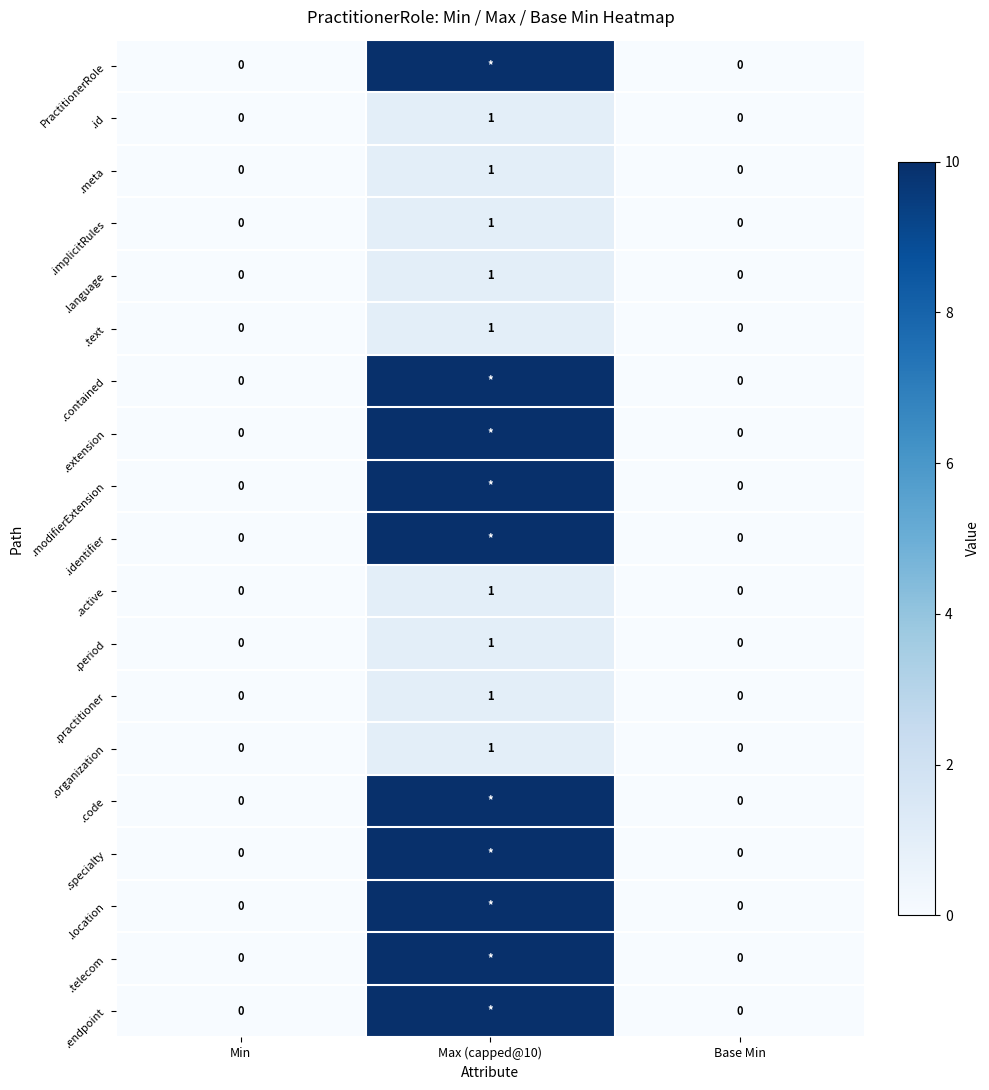

Count the .language values in the range 0 to 1.

3